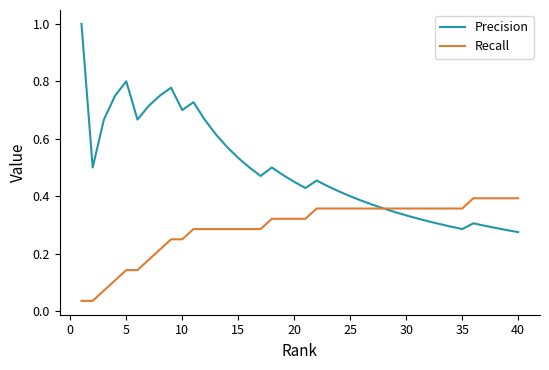

Which series has the largest range (max minus min)?

Precision